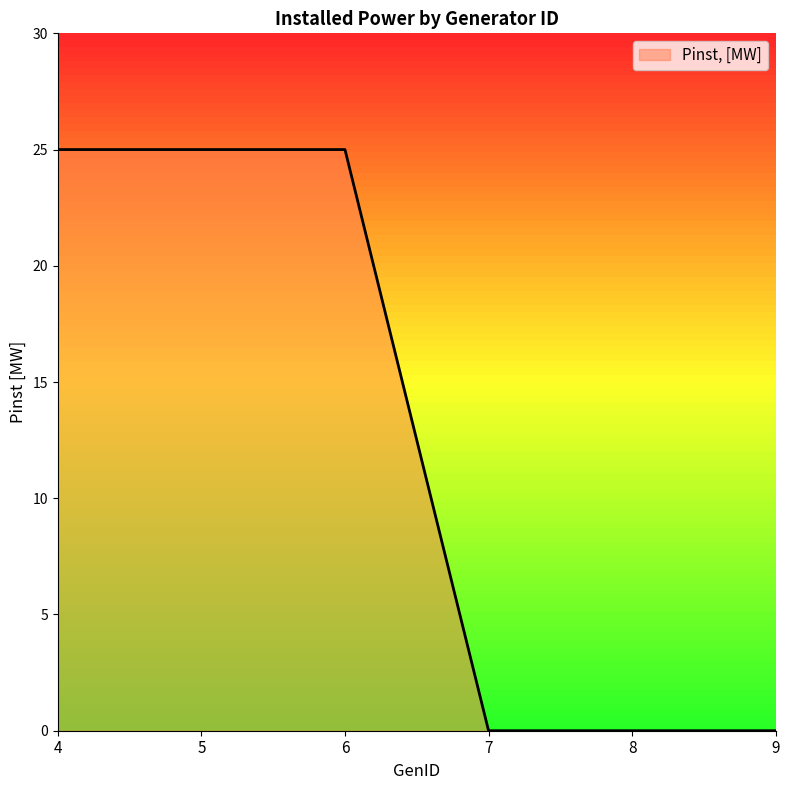

Which has a higher value, 7 or 5?

5